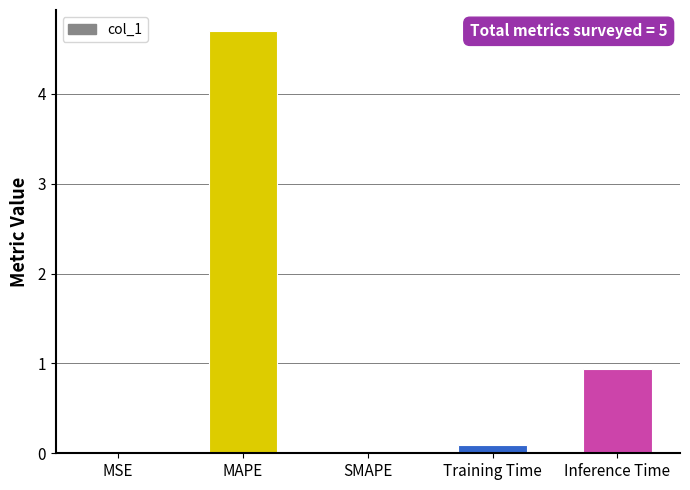

What is the average value?

1.1